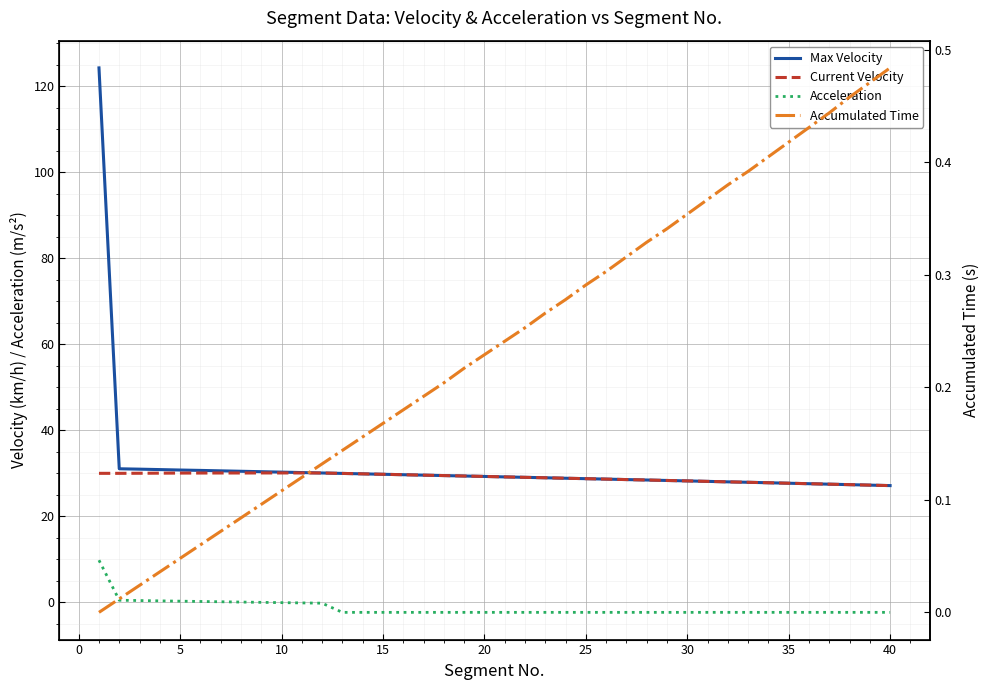

Is this an area chart (filled region under the line)?

No